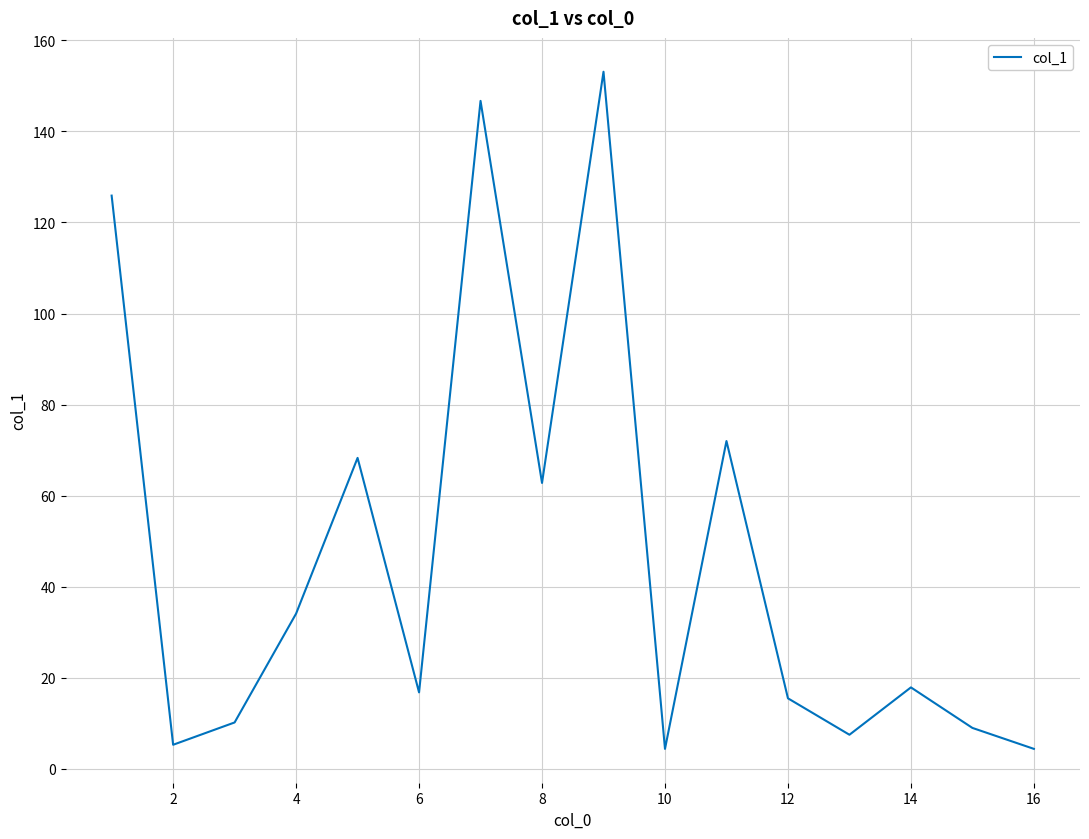

What is the maximum value shown in the chart?

153.1